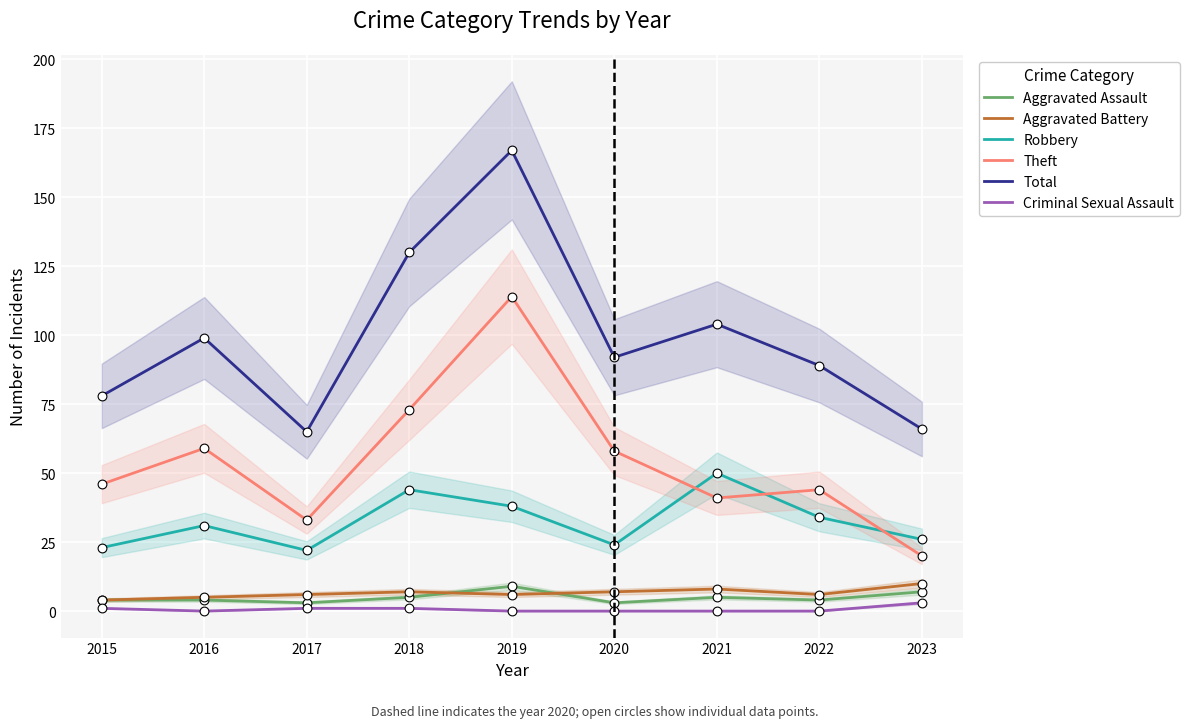

Which series has the largest total across all categories?

Total